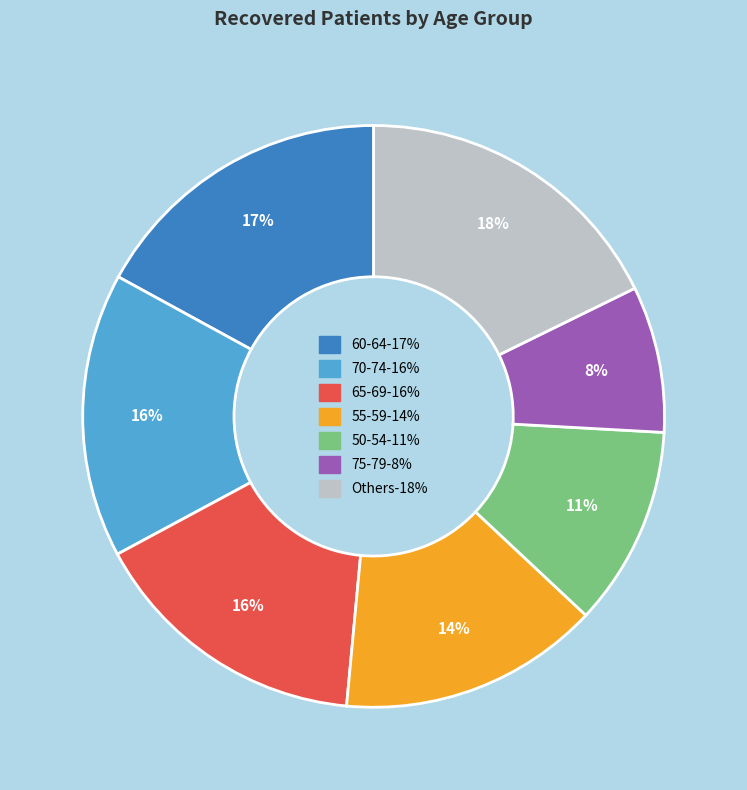

To the nearest percent, what is the average slice percentage?

14%